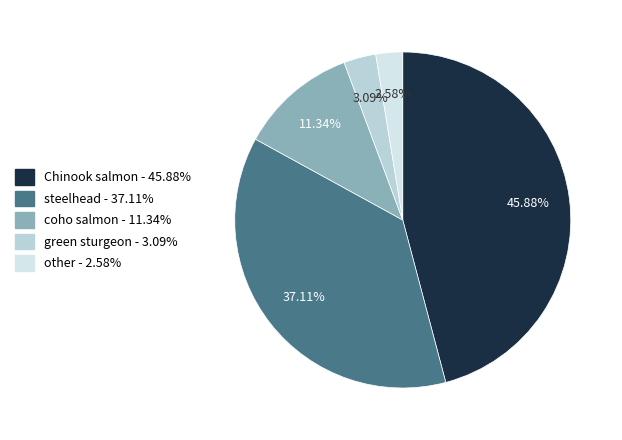

Rank the categories by value from lowest to highest.

other, green sturgeon, coho salmon, steelhead, Chinook salmon